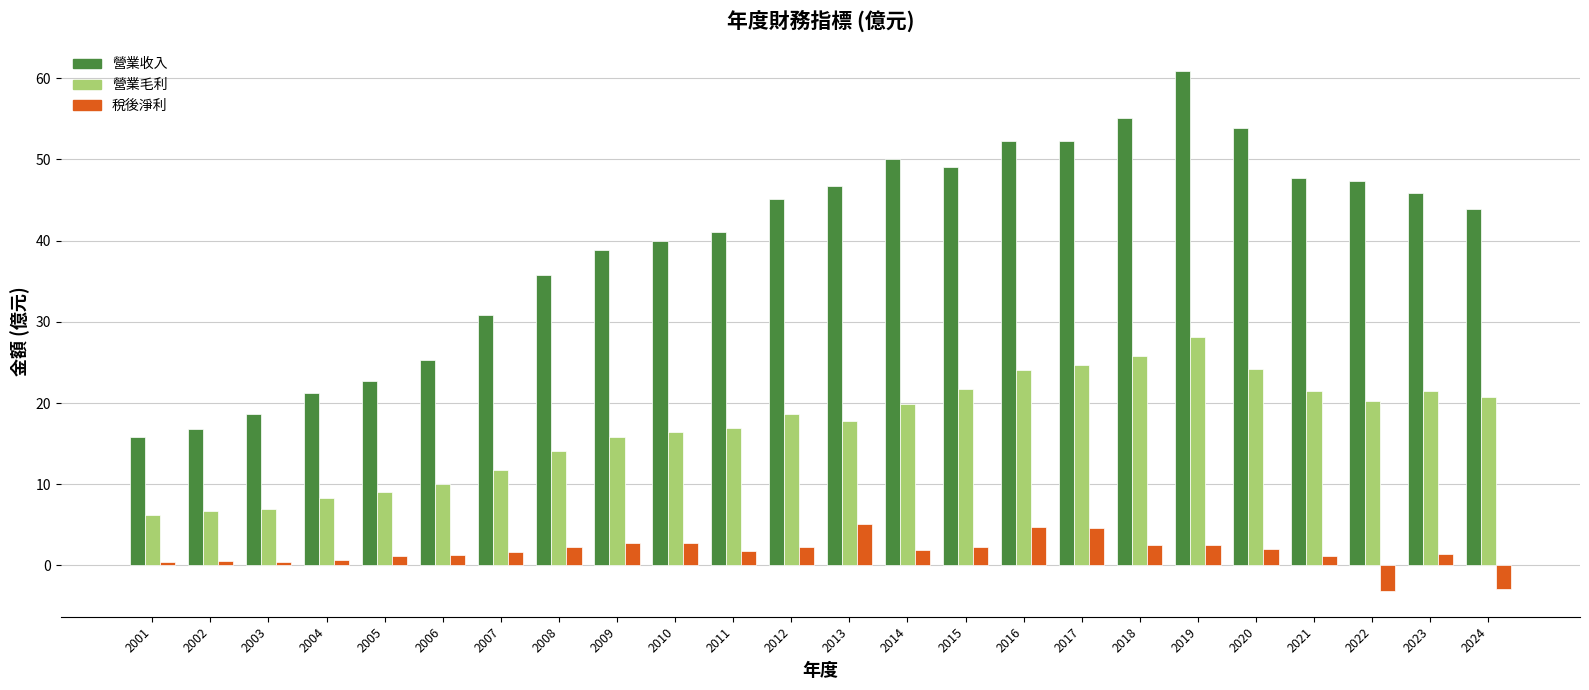

What is the difference between the maximum and minimum values in the 稅後淨利 series?

8.2